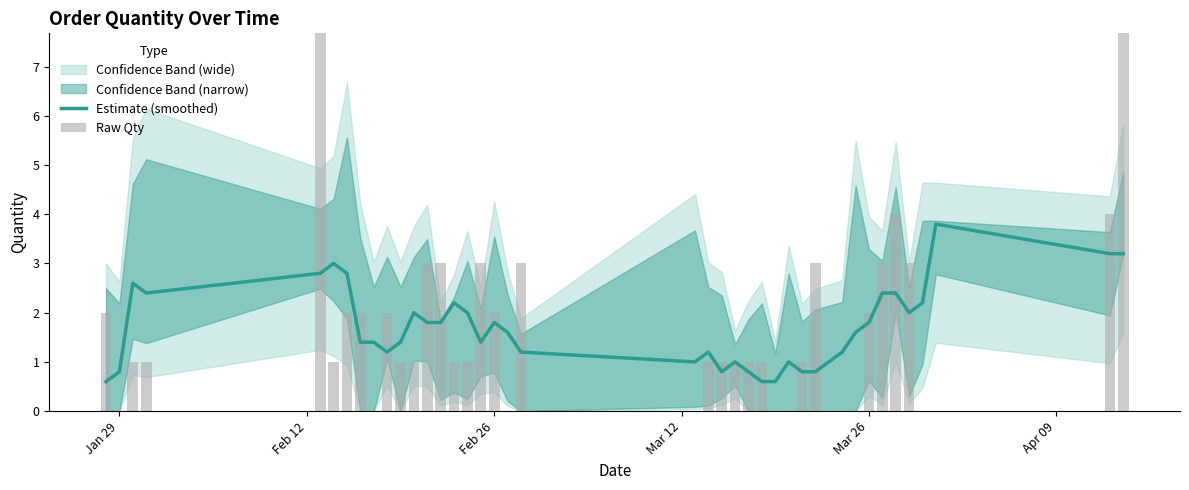

What is the value of the Raw Qty bar at the 39th from the left?

4.0